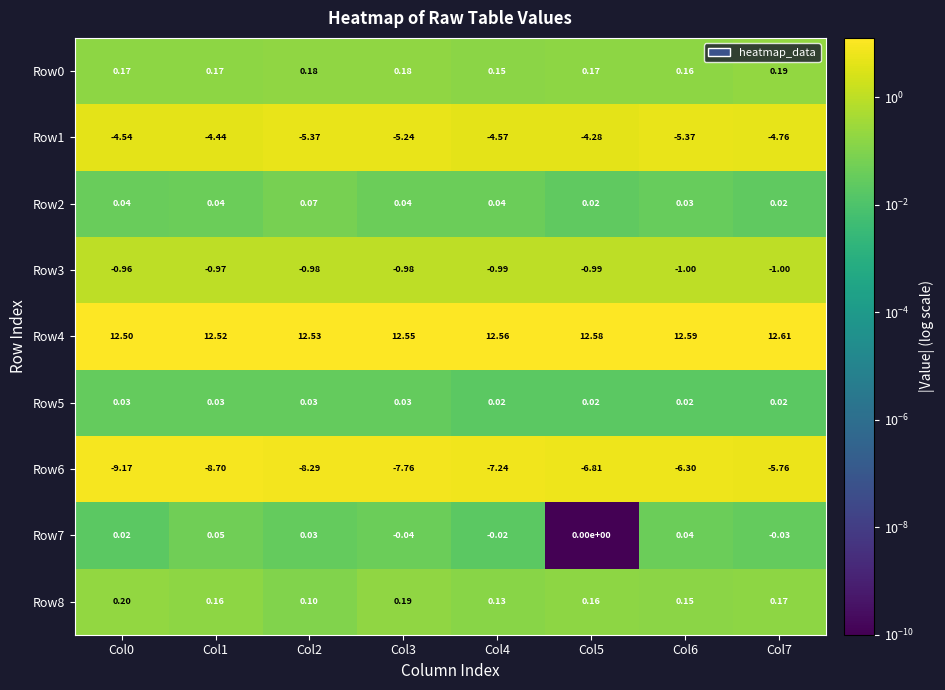

Which series has the largest range (max minus min)?

Row6